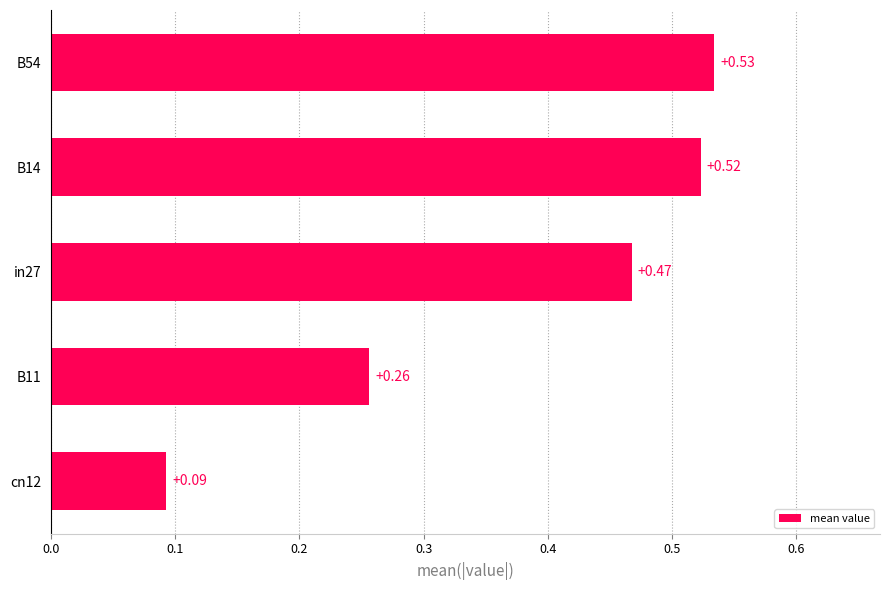

What is the difference between the second highest and minimum values?

0.4